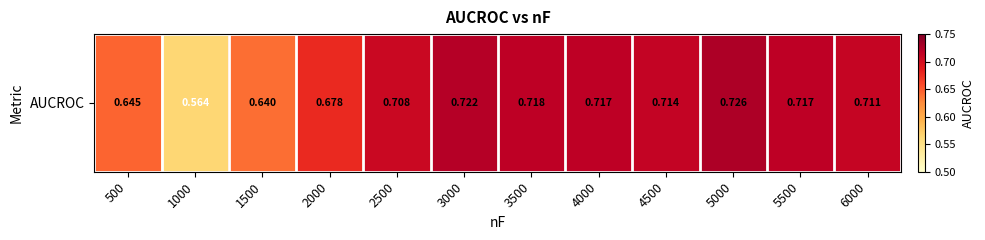

What is the maximum value shown in the chart?

0.7